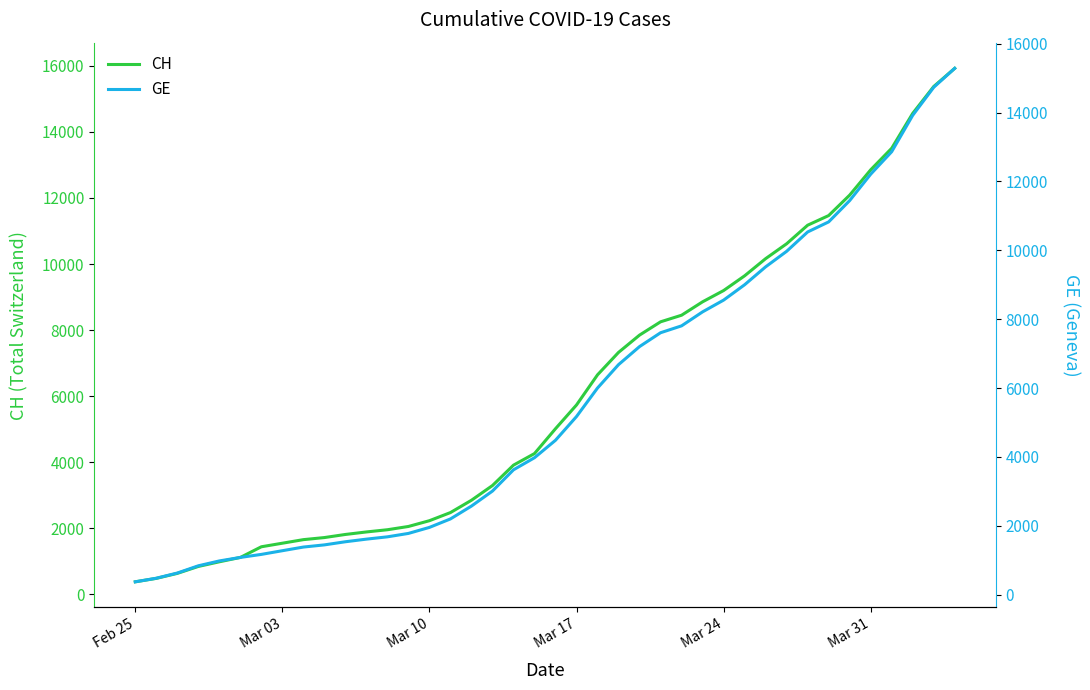

True or false: GE and CH intersect in this chart.

False